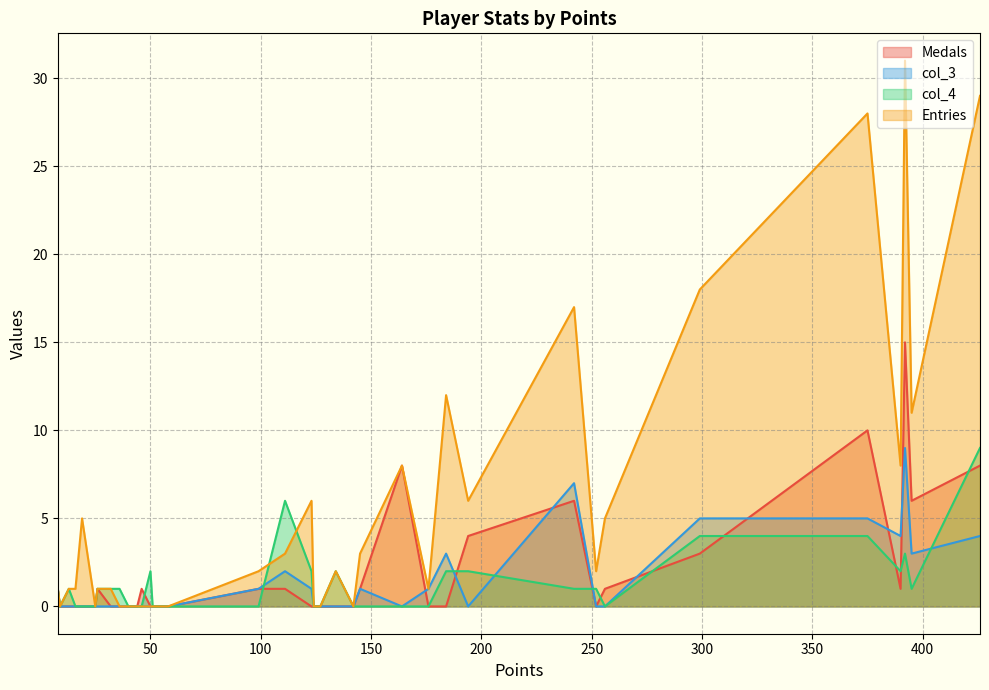

What is the total value across all series at 426?

50